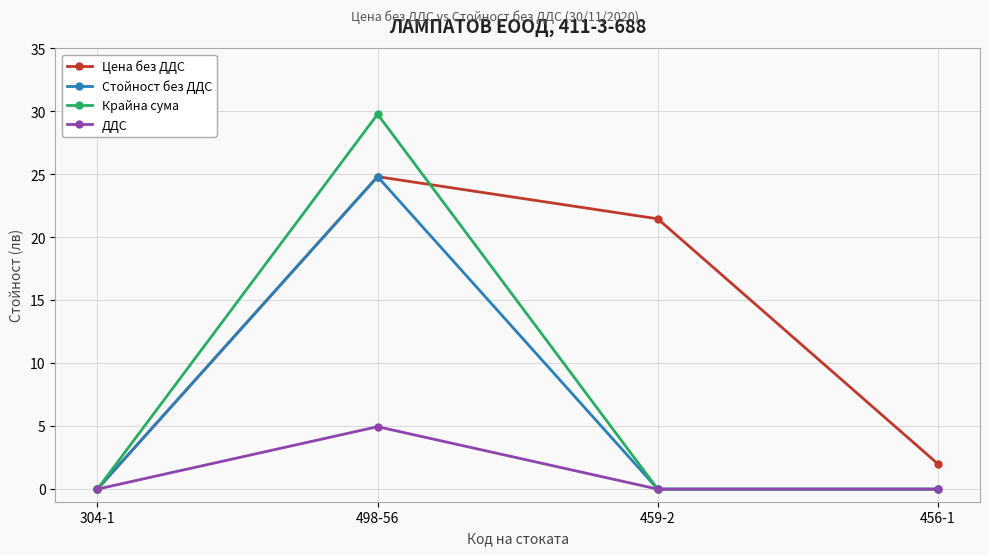

Is it true that ДДС equals 5.0 at 498-56?

True